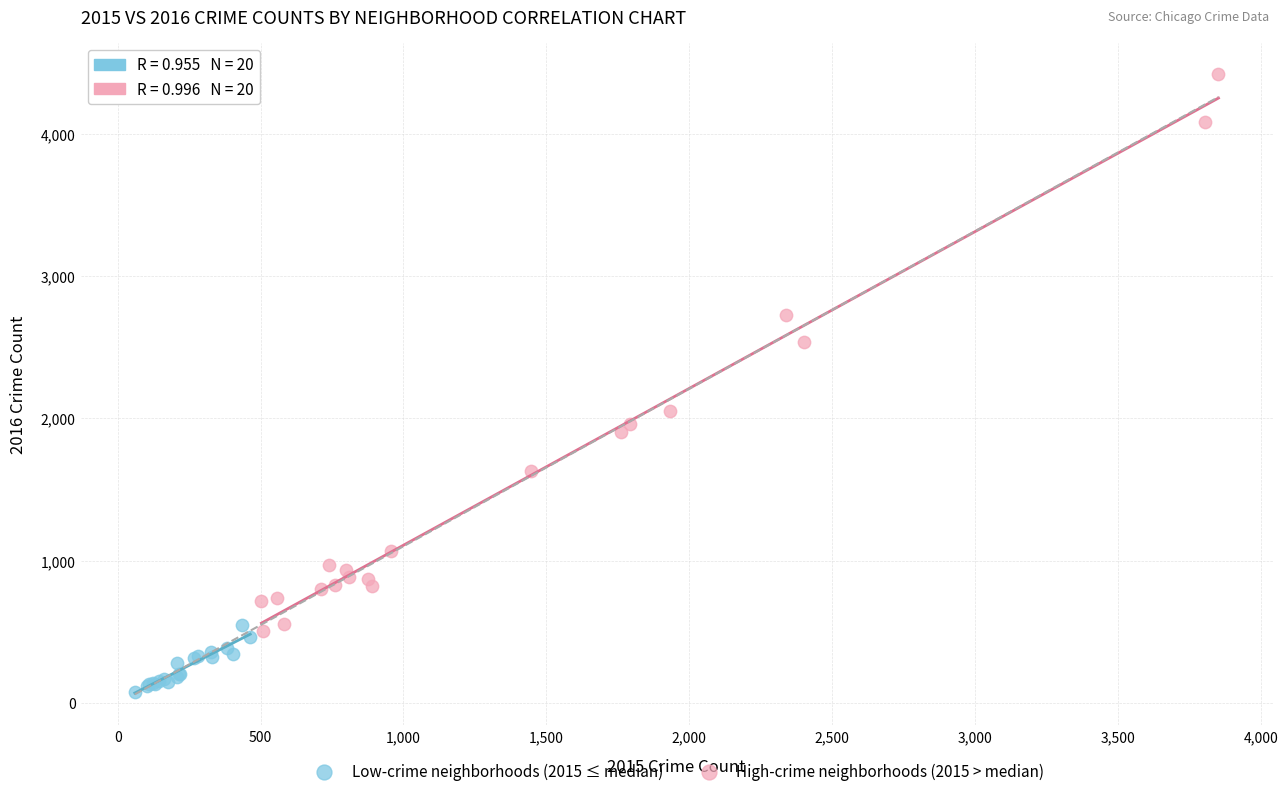

Which series reaches the maximum Y coordinate?

High-crime neighborhoods (2015 > median)